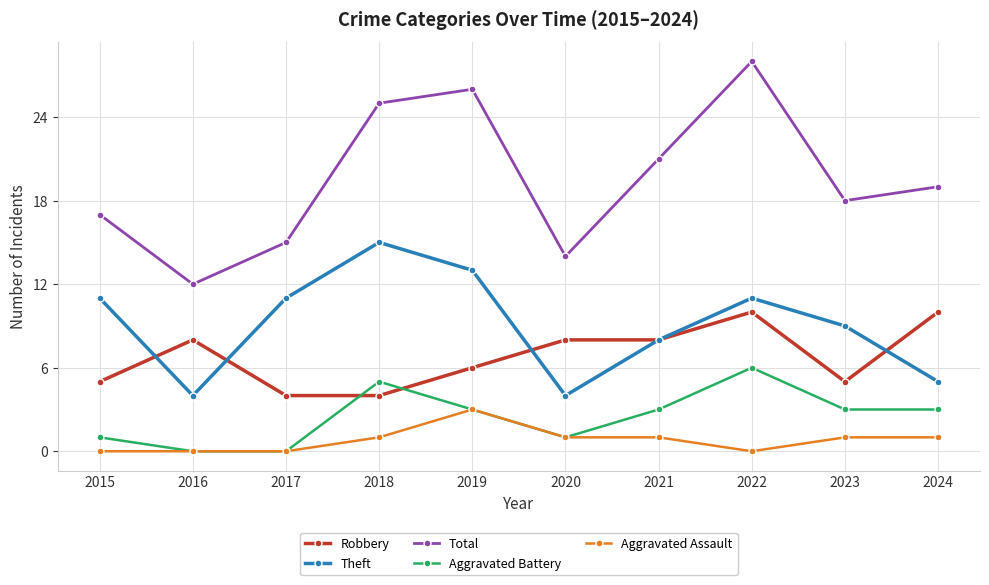

How many Aggravated Assault values are between 0 and 1?

9